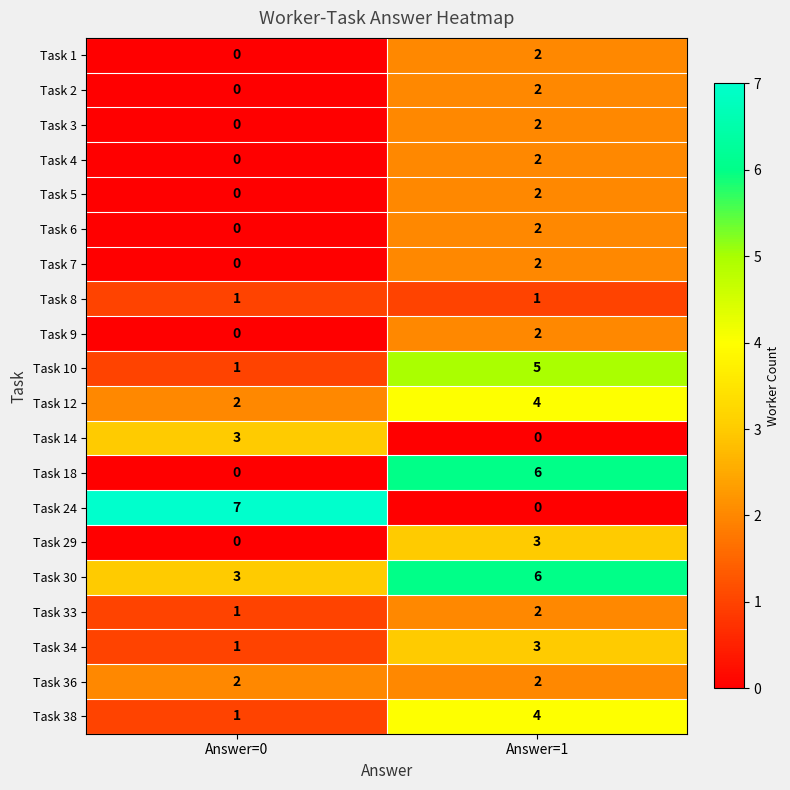

At how many categories does at least one series exceed 3?

2